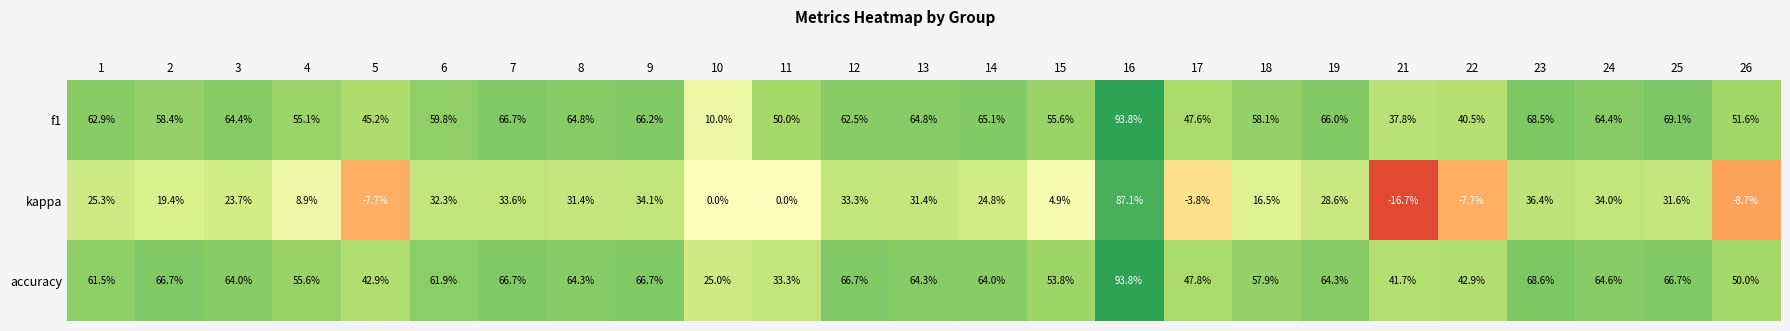

What is the difference between the maximum and minimum values in the accuracy series?

68.8